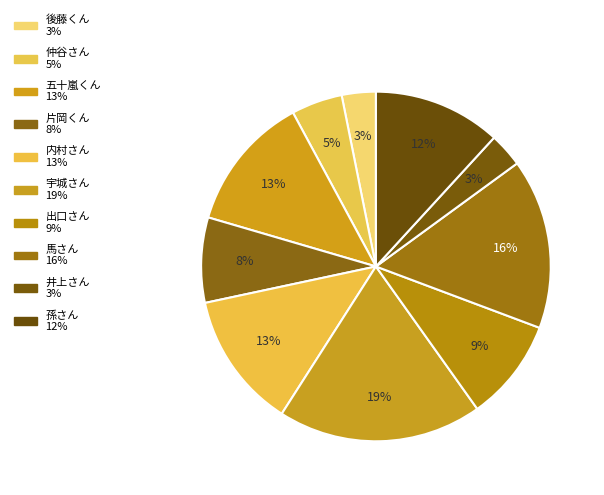

Which has a higher value, 馬さん or 片岡くん?

馬さん